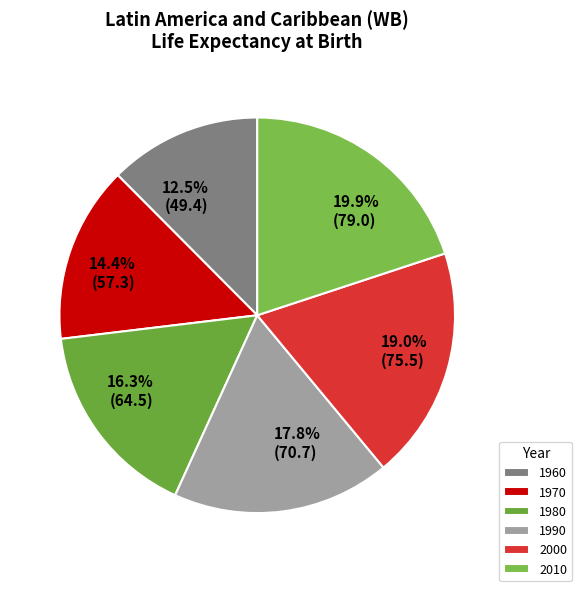

How much of the chart is everything except 1980?

83.7%